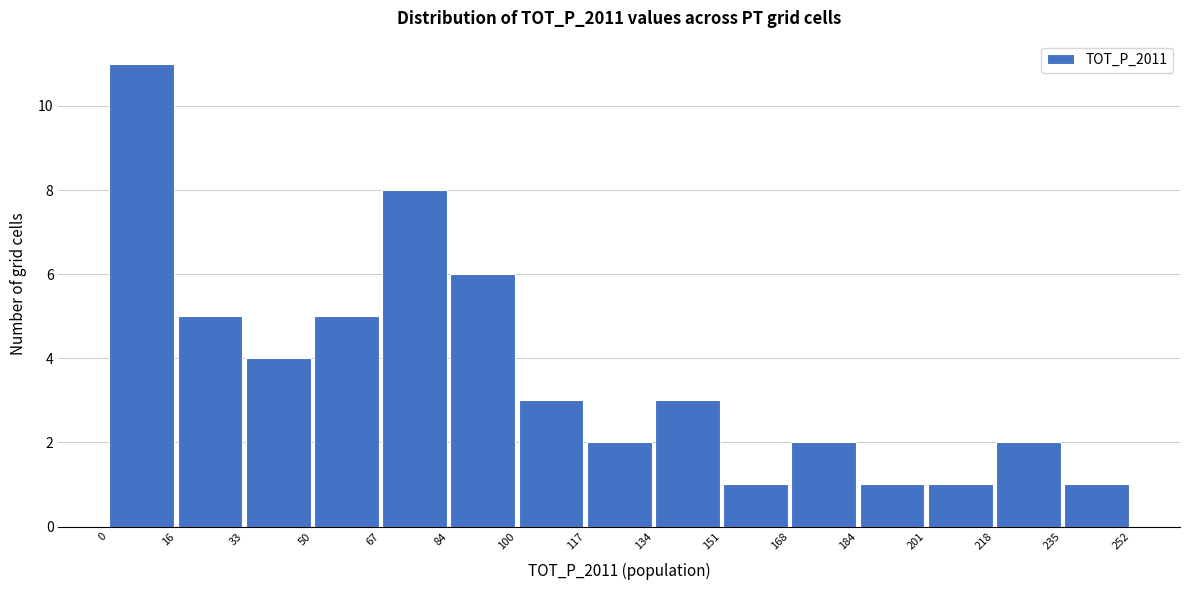

Reading left to right, list every bar in this chart as the range it spans on the x-axis followed by its height. The values are not printed on the chart, so give them approximately, as read against the axis.

0 to 16: 11
16 to 33: 5
33 to 50: 4
50 to 67: 5
67 to 84: 8
84 to 100: 6
100 to 117: 3
117 to 134: 2
134 to 151: 3
151 to 168: 1
168 to 184: 2
184 to 201: 1
201 to 218: 1
218 to 235: 2
235 to 252: 1